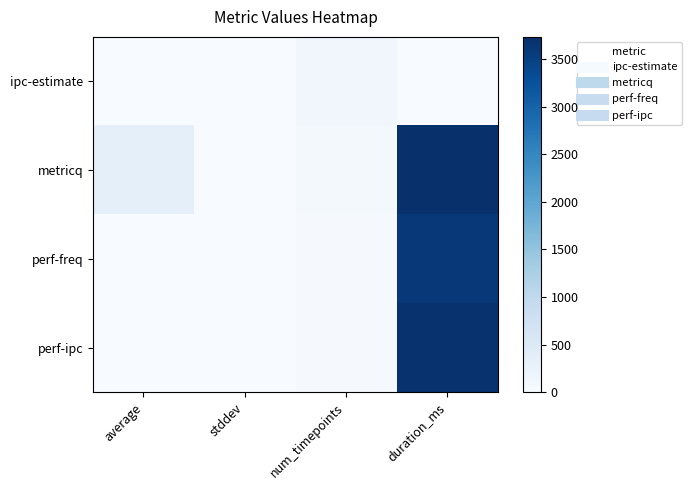

What is the difference between the highest and lowest values at stddev?

0.4